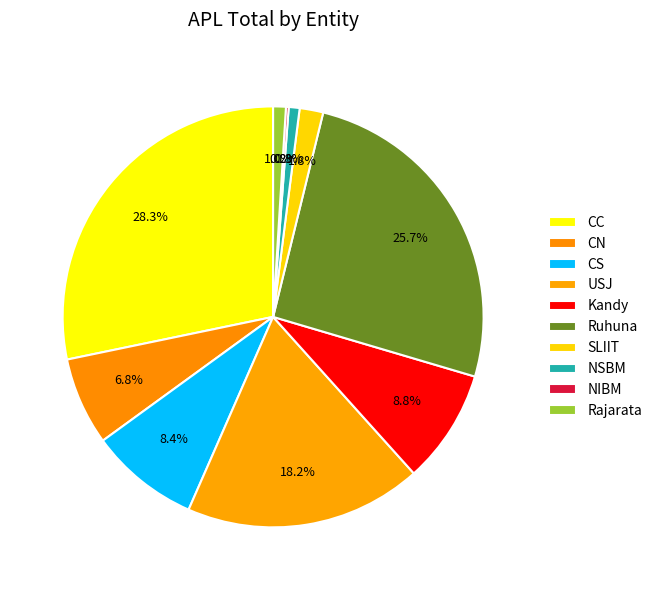

The USJ slice represents 8% of the pie. True or false?

False